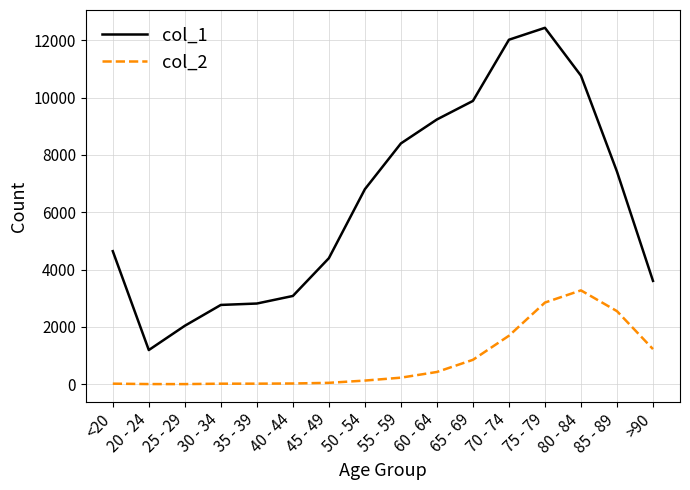

Rank the series at >90 from lowest to highest value.

col_2, col_1